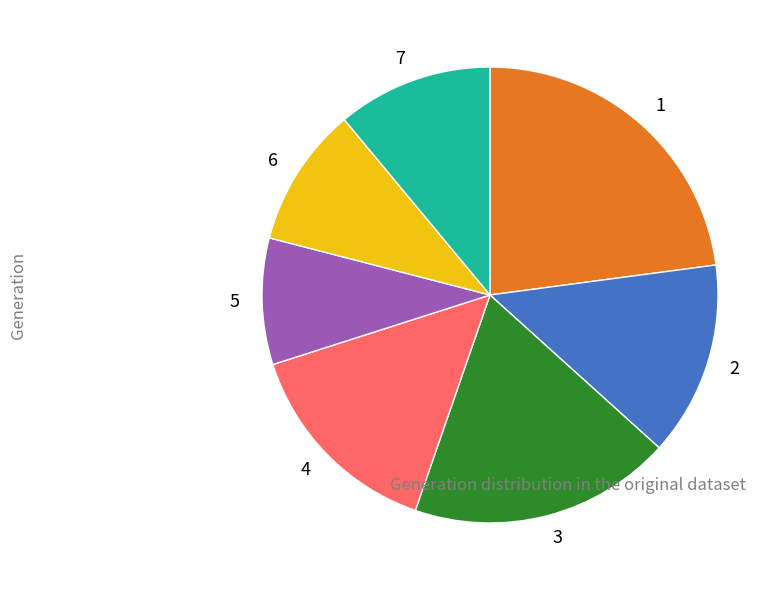

Is 4 the majority of the pie?

No